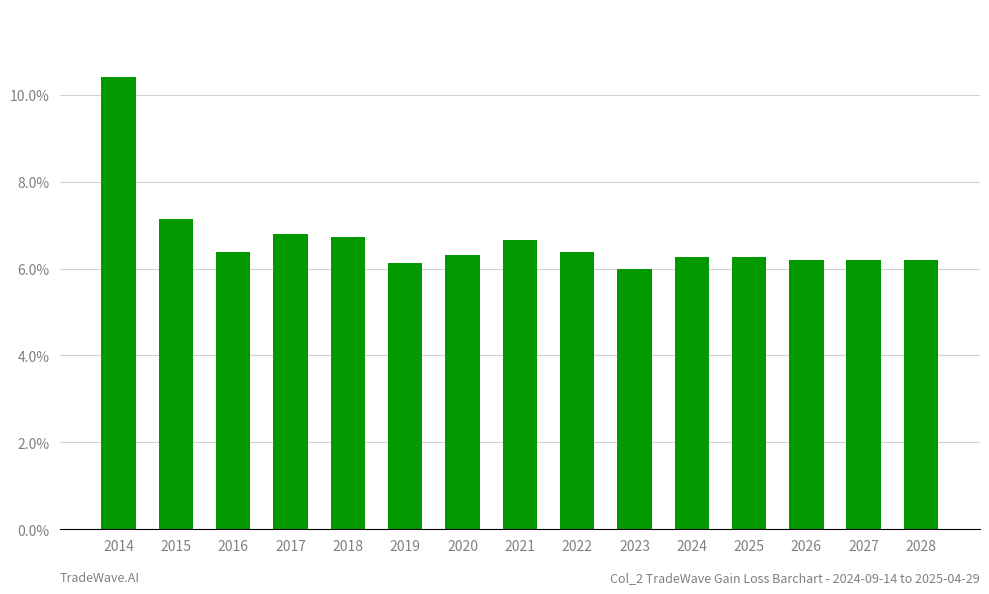

At which category does the chart reach its minimum across all series?

2023